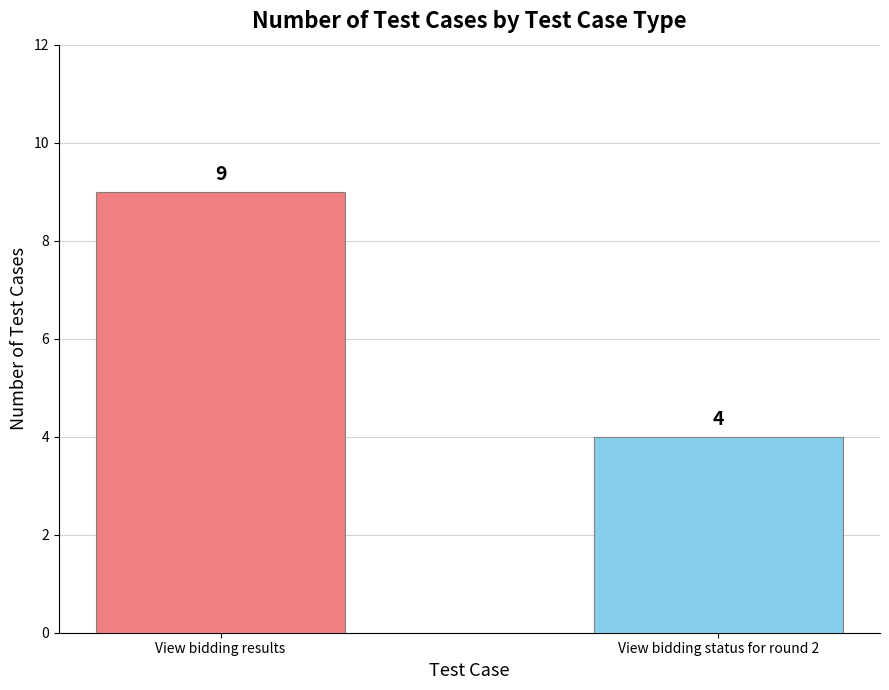

The chart shows a value of 4 at View bidding status for round 2. True or false?

True